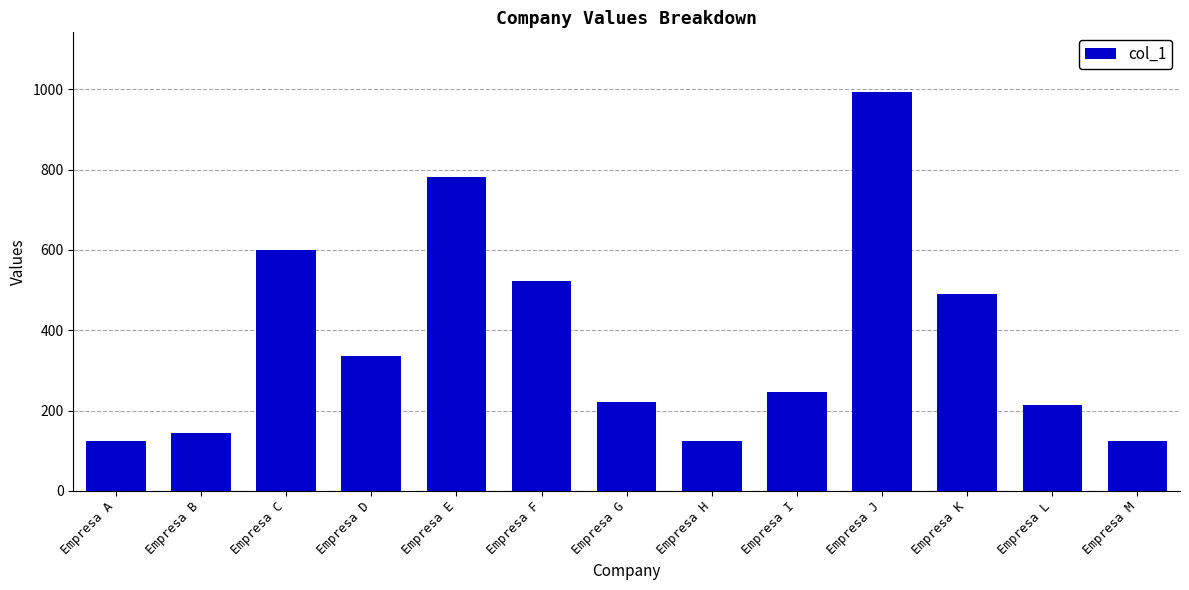

Read the value at Empresa B.

144